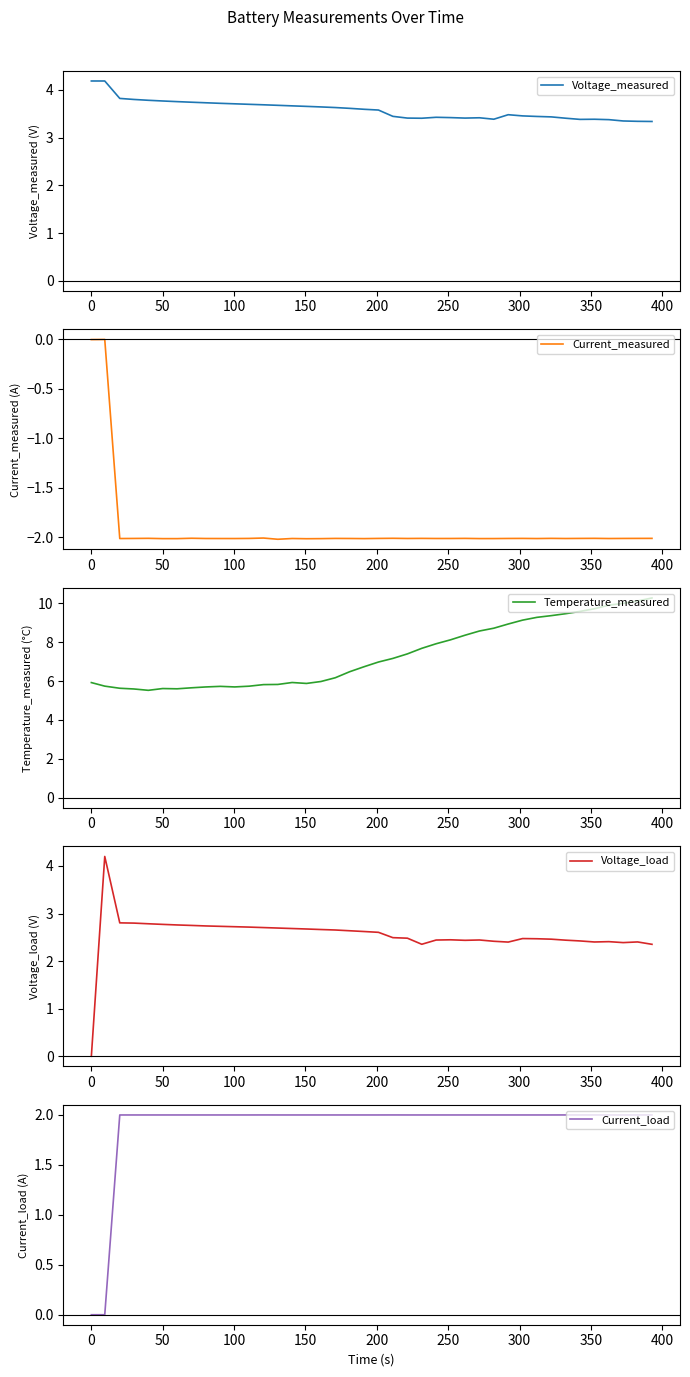

How many lines are shown in the chart?

5